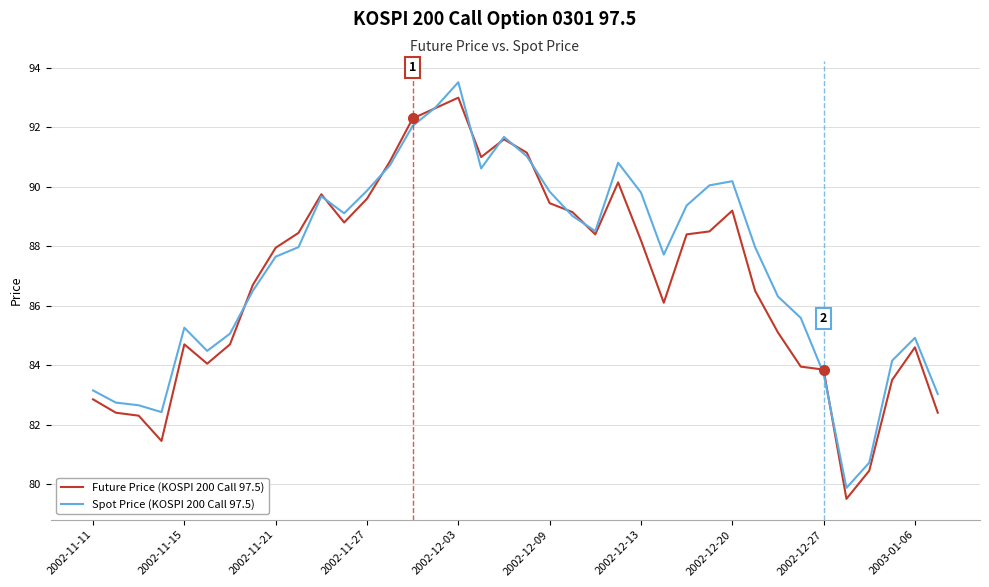

What is the minimum value shown in the chart?

79.5